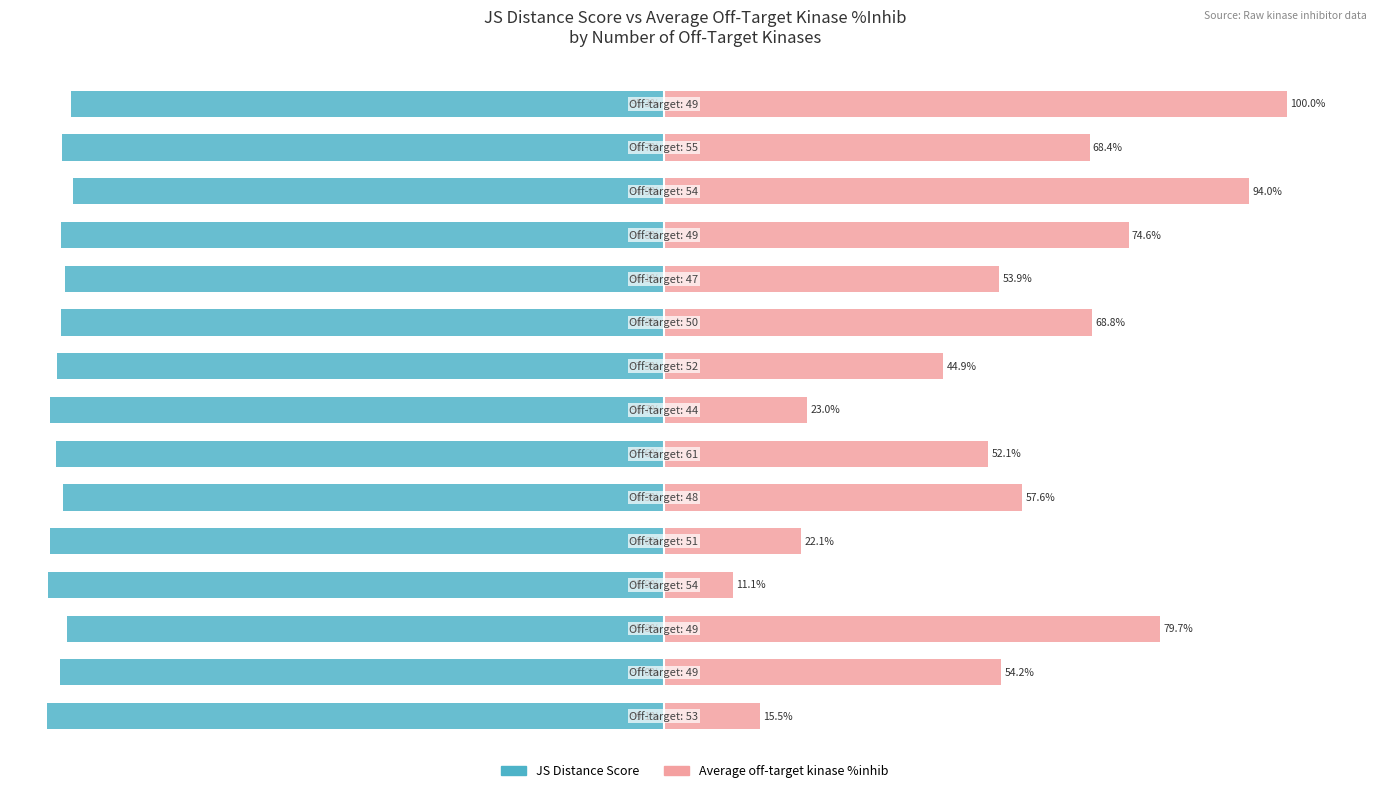

What is the sum of all JS Distance Score values?

-1456.2